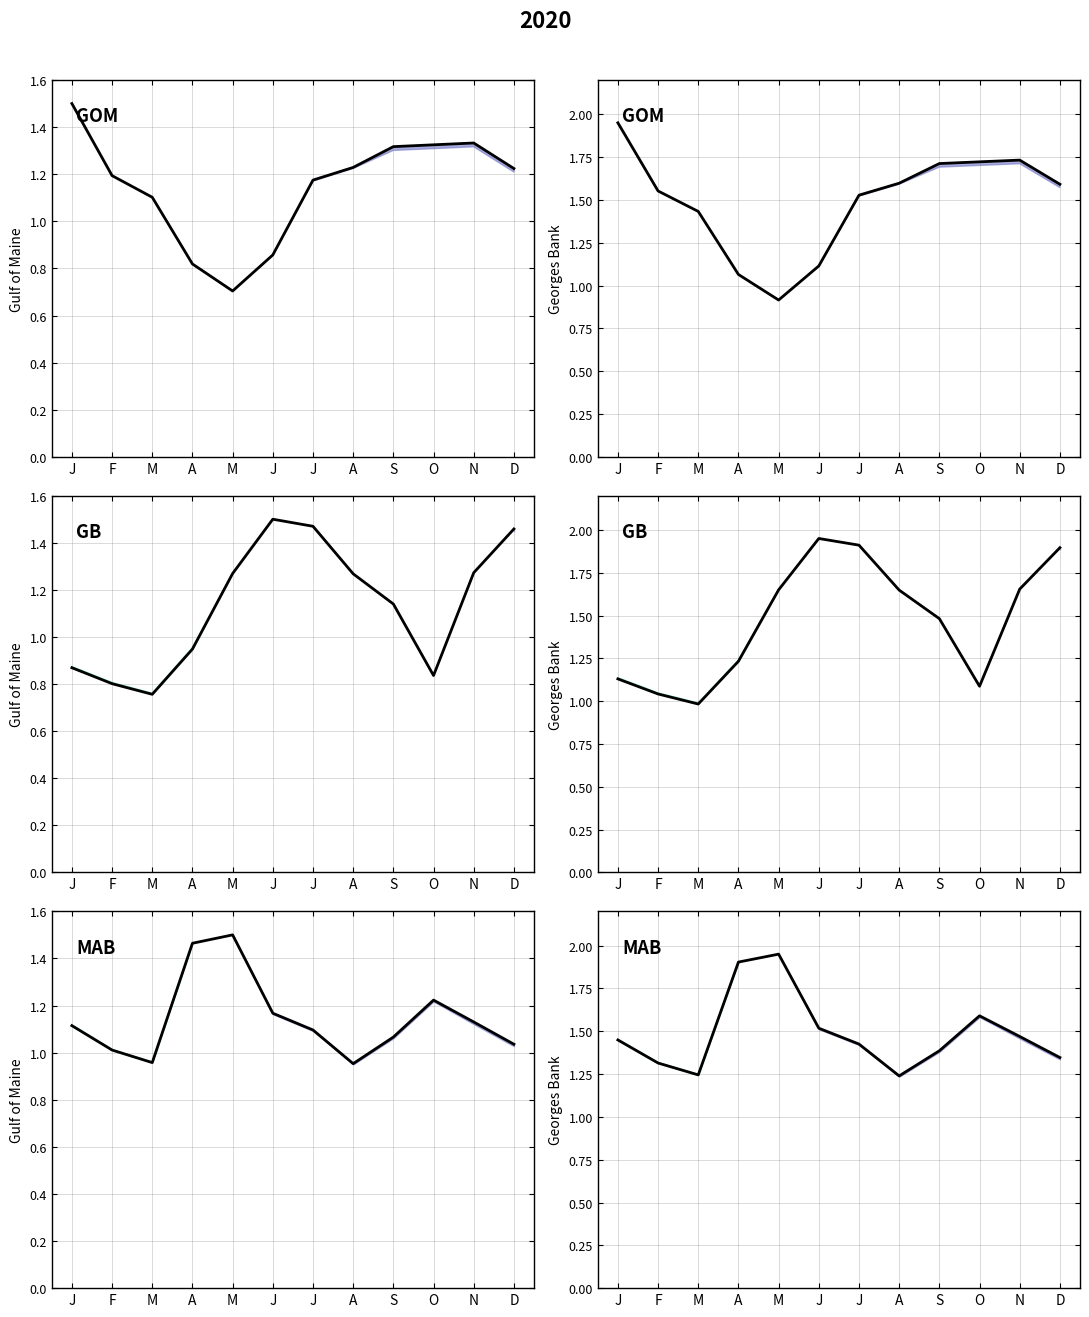

Where is the data nearest to the value 1?

A